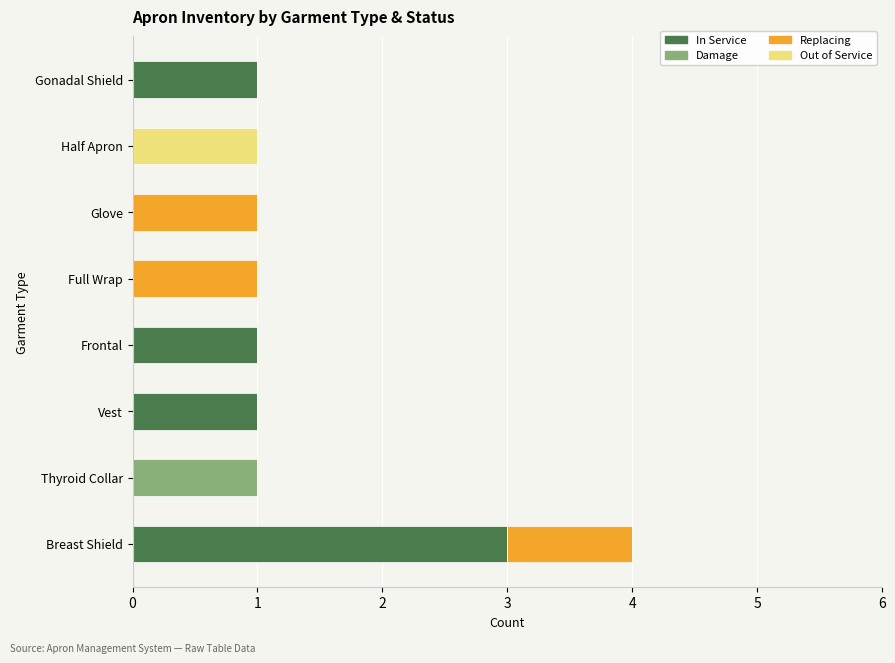

What is the highest value of the In Service series?

3